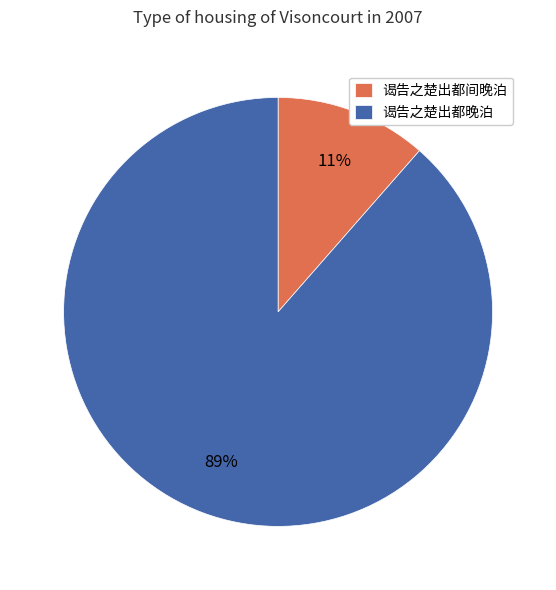

To the nearest percent, what portion does 谒告之楚出都间晚泊 represent?

11%